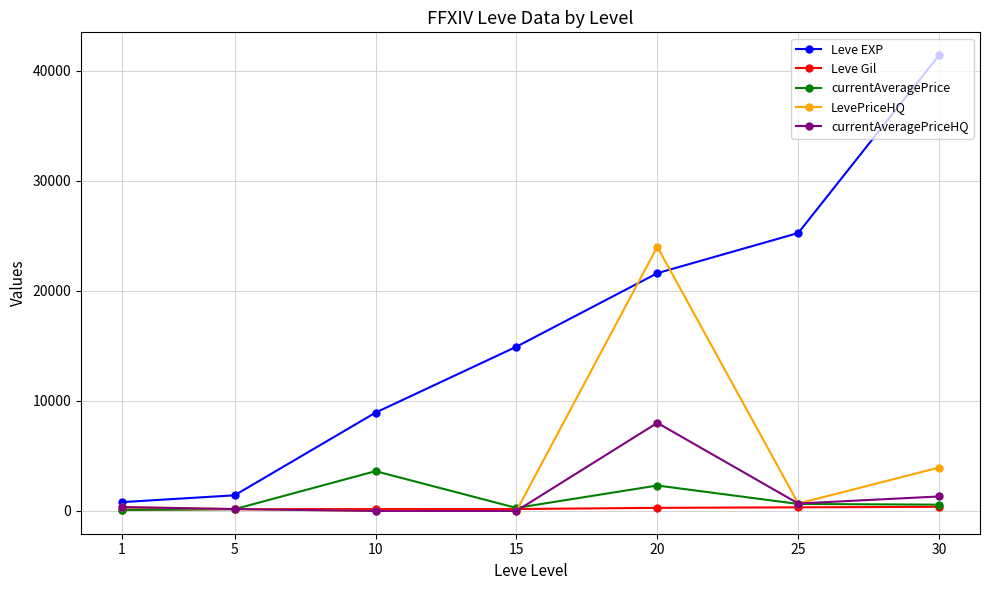

Rank the series by their maximum value, from lowest to highest.

Leve Gil, currentAveragePrice, currentAveragePriceHQ, LevePriceHQ, Leve EXP